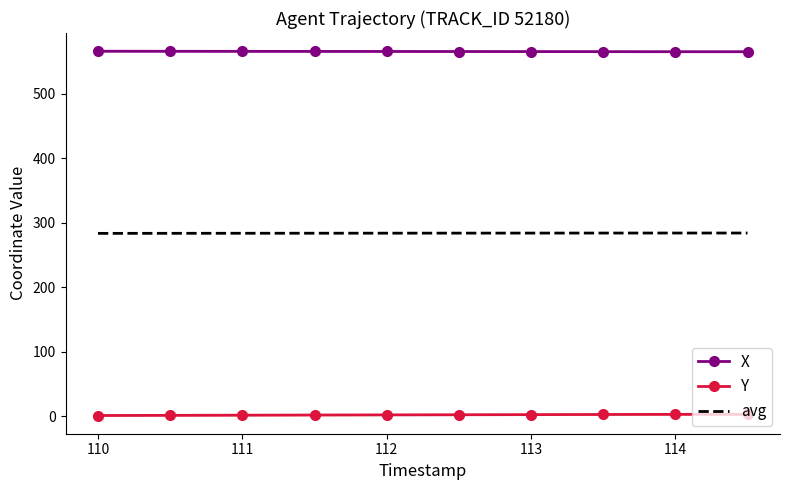

Is it true that X equals 253.1 at 113?

False